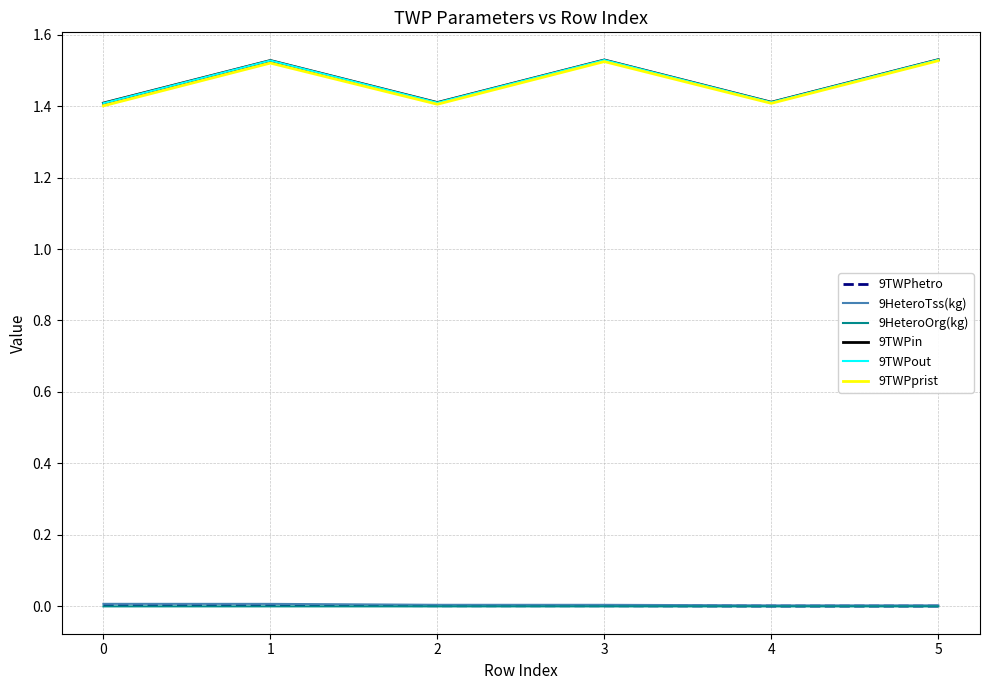

What is the total value across all series at 0?

4.2